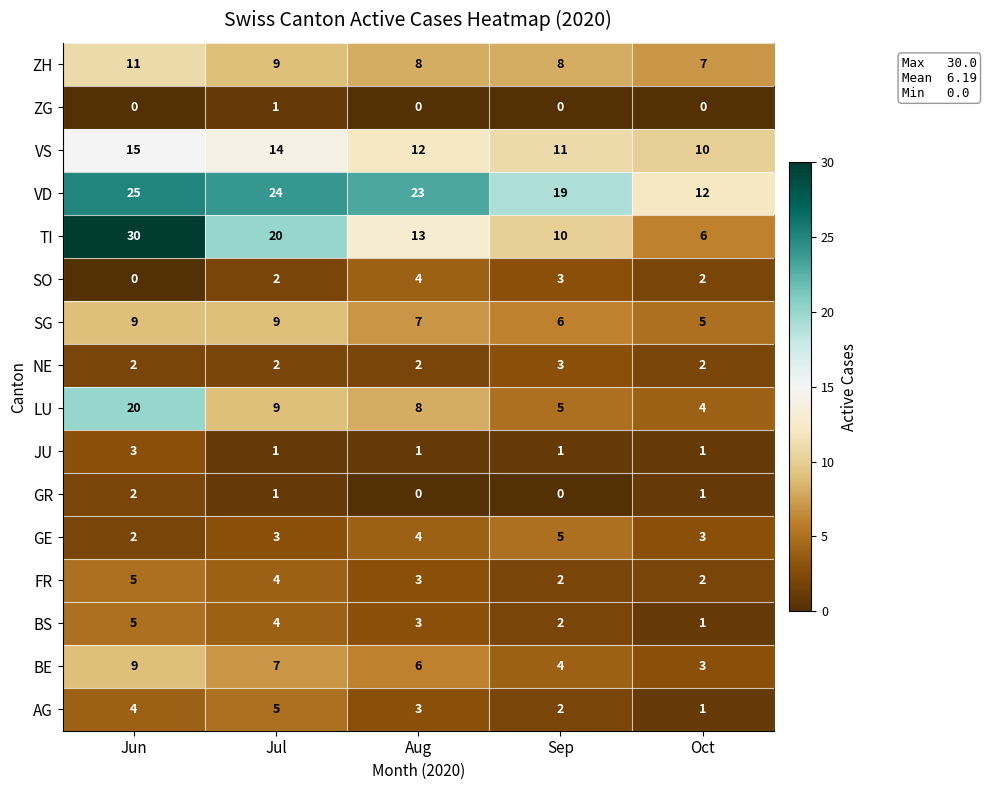

Rank the categories by TI value from lowest to highest.

Oct, Sep, Aug, Jul, Jun